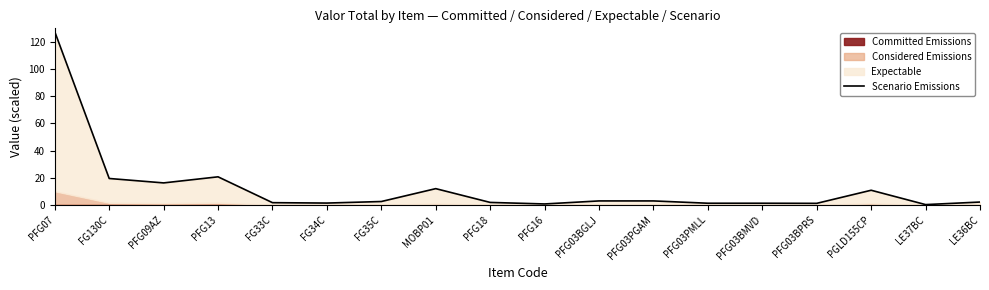

At which label does the data first exceed 2?

PFG07